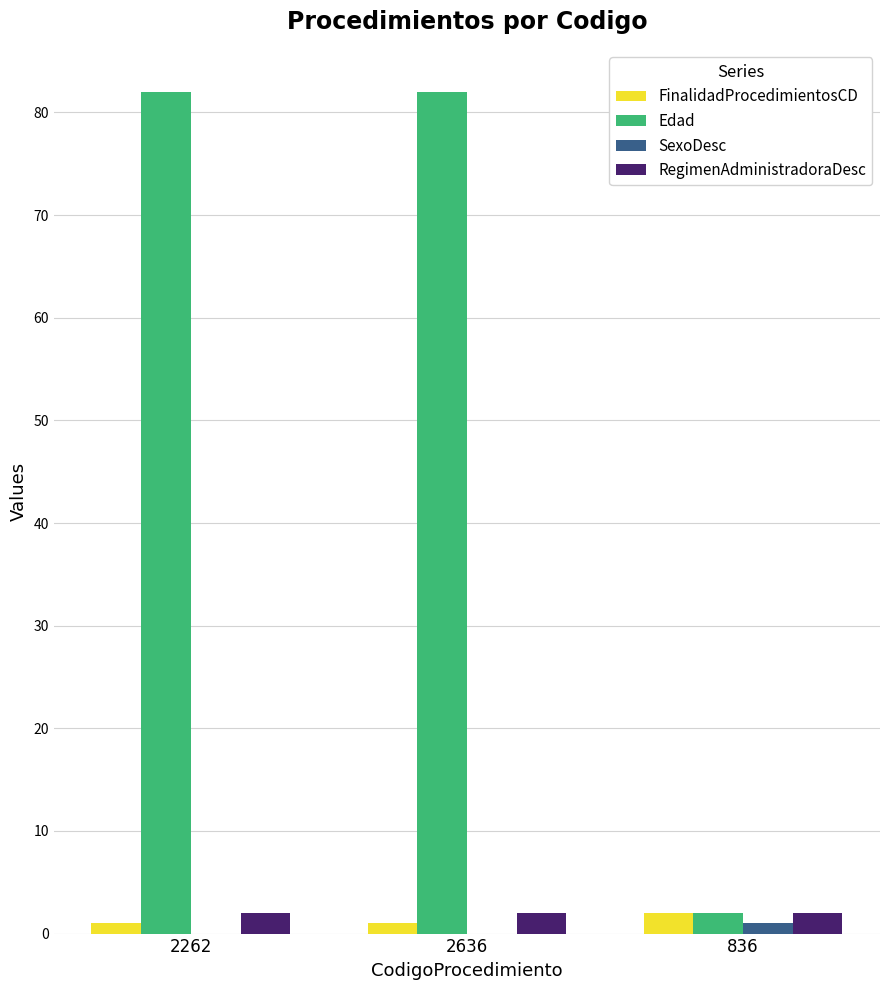

Between 2636 and 836, which series saw the biggest shift?

Edad